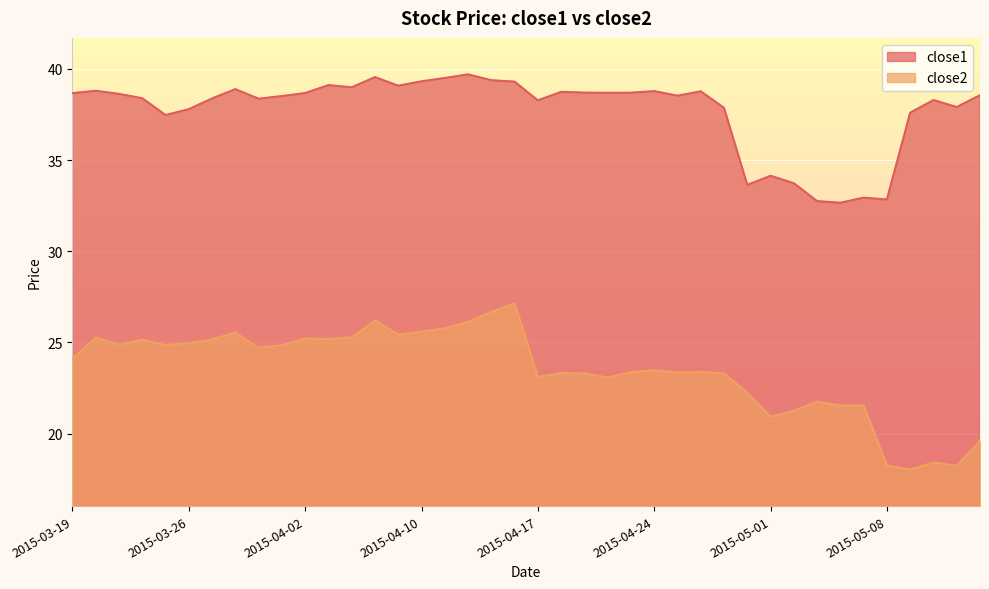

How many data points in close2 are above 24?

20